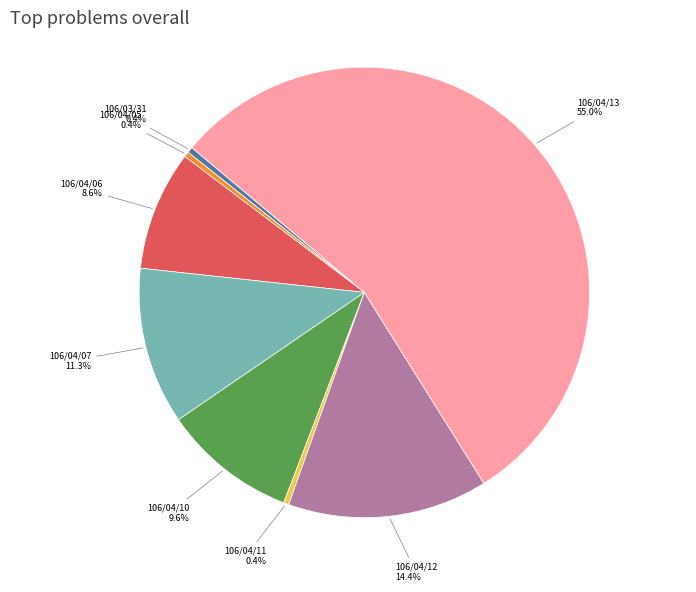

Count the number of slices in the pie.

8